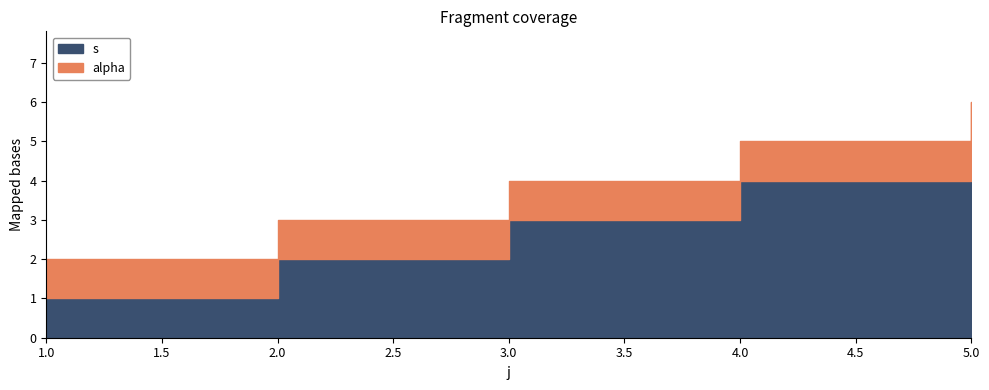

Between 1 and 3, which series saw the biggest shift?

s